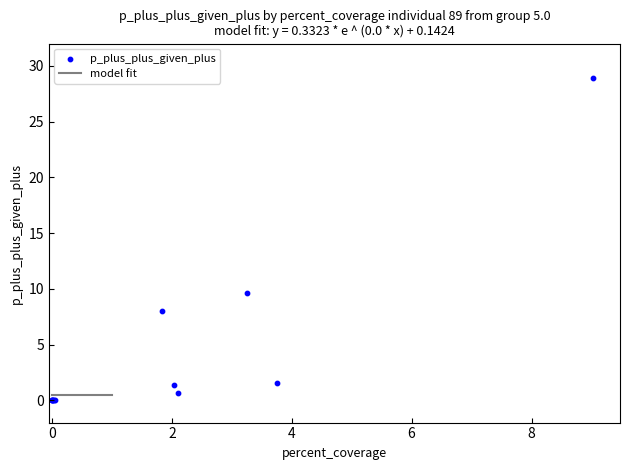

What Y value in the scatter plot is closest to 14?

9.6